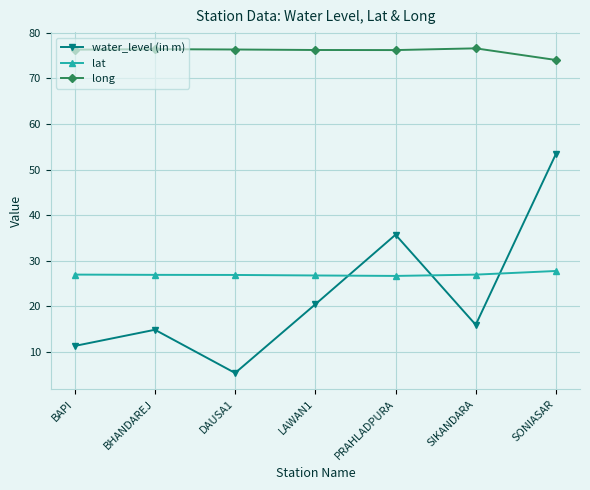

The long series shows 119.2 at SIKANDARA. True or false?

False